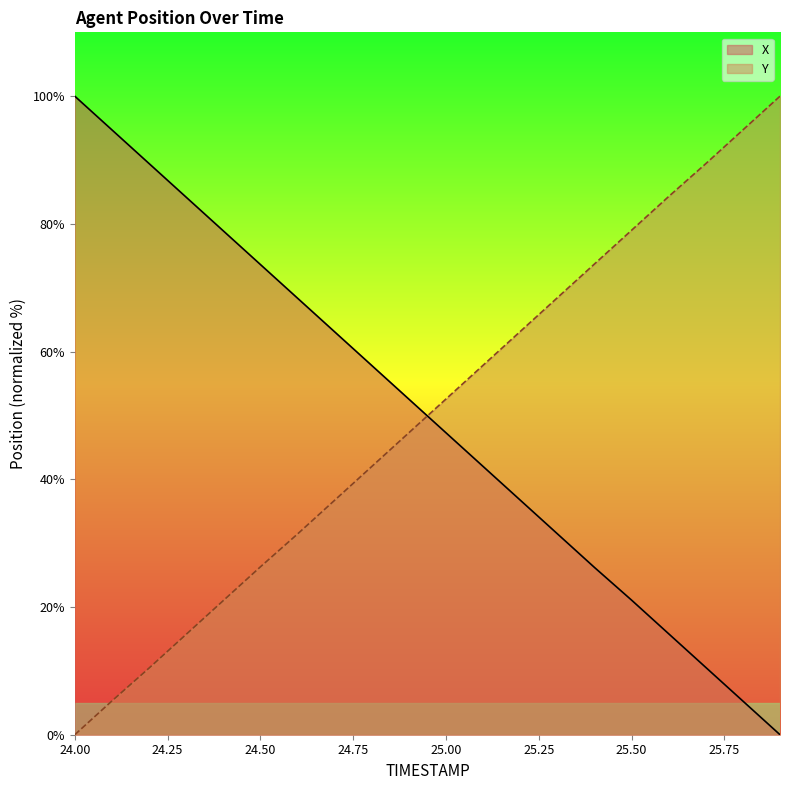

What are all the series names shown in the legend?

X, Y